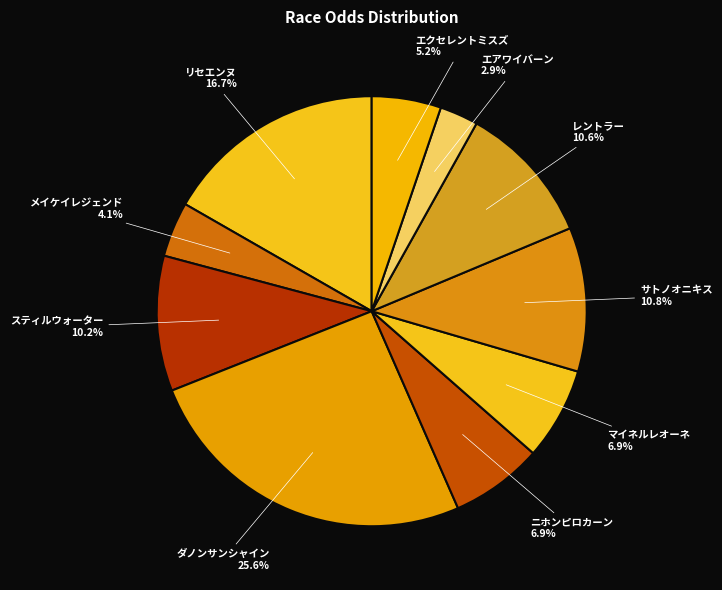

Which has a higher value, ダノンサンシャイン or レントラー?

ダノンサンシャイン